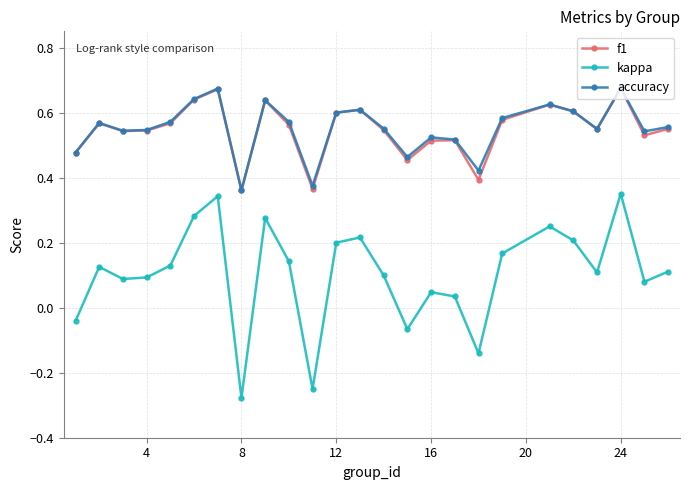

What is the sum of all f1 values?

13.7